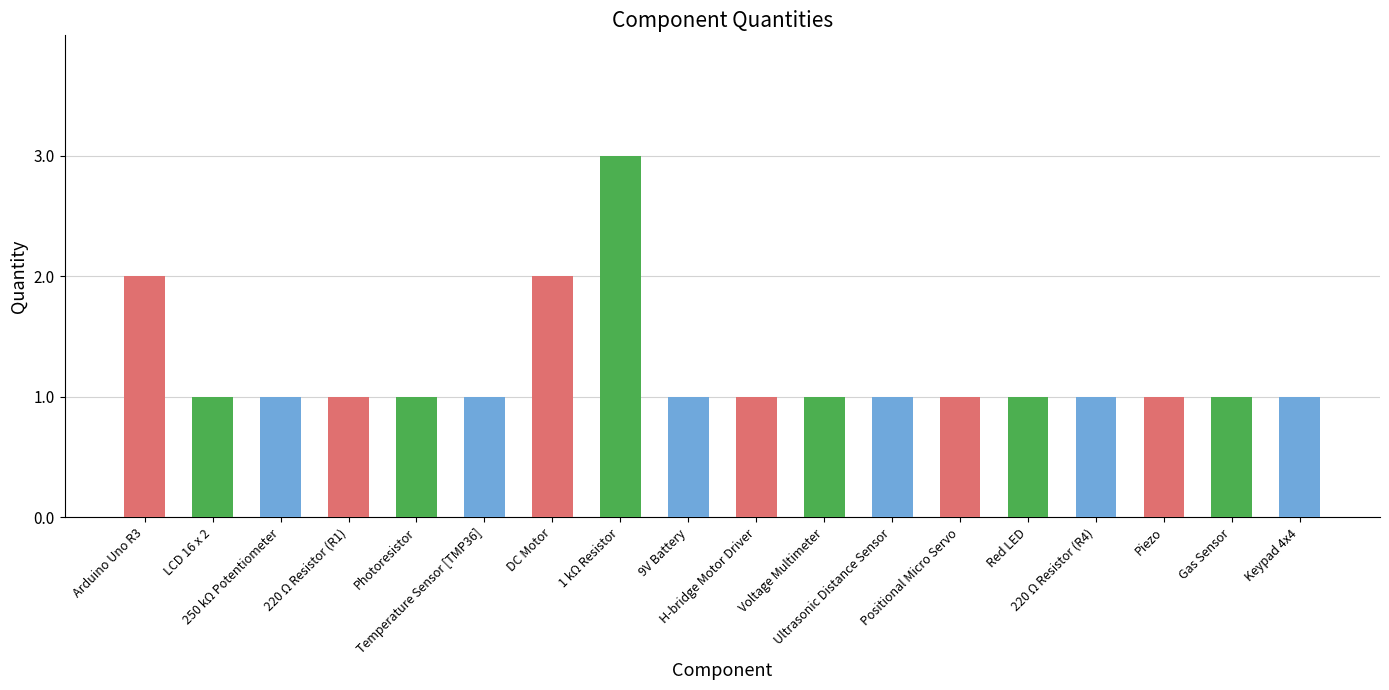

How many series are shown in this chart?

1